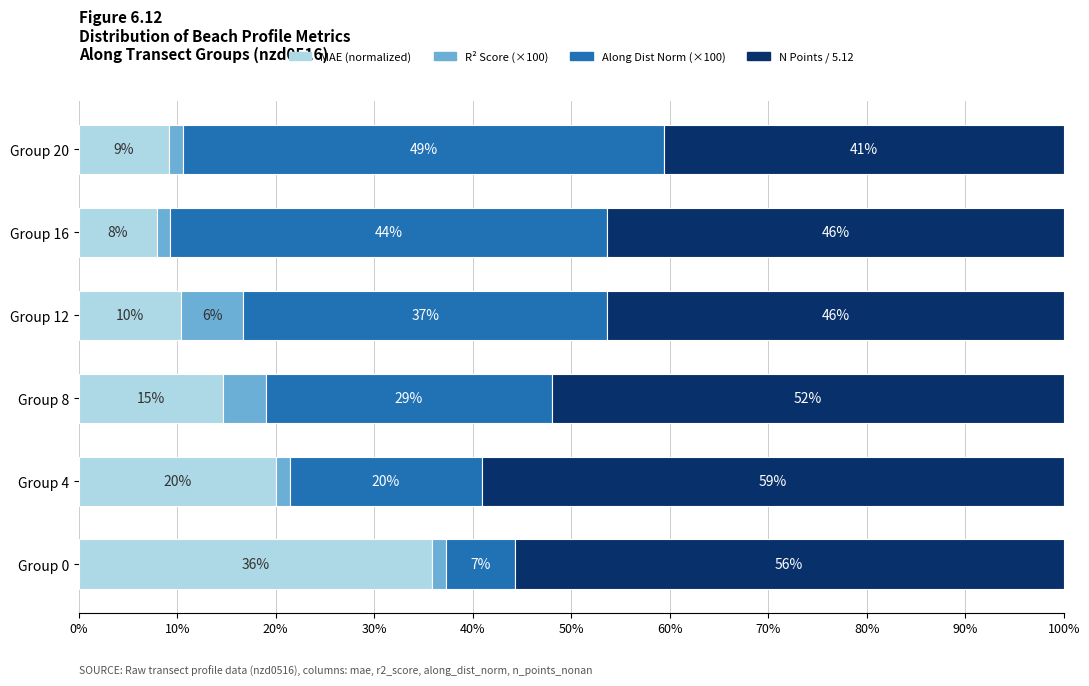

Rank the categories by MAE (normalized) value from lowest to highest.

Group 16, Group 20, Group 12, Group 8, Group 4, Group 0